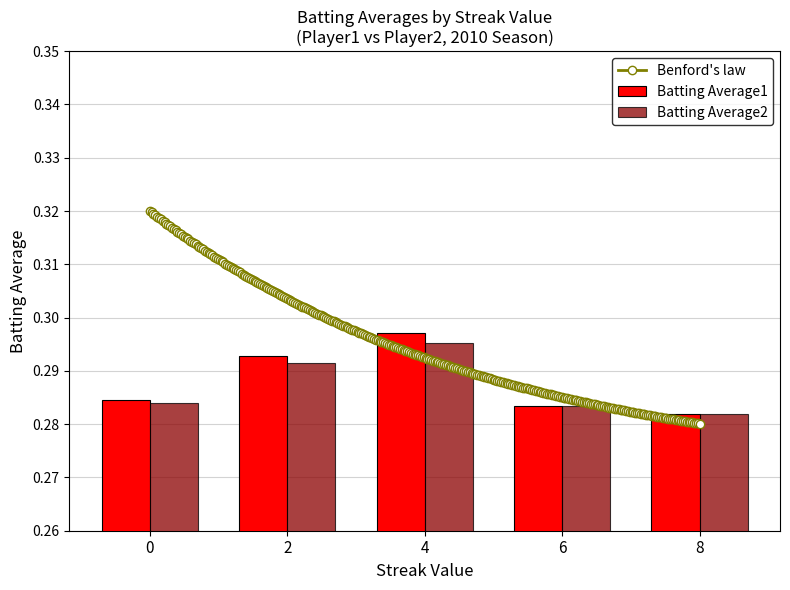

What is the greatest value displayed?

0.3